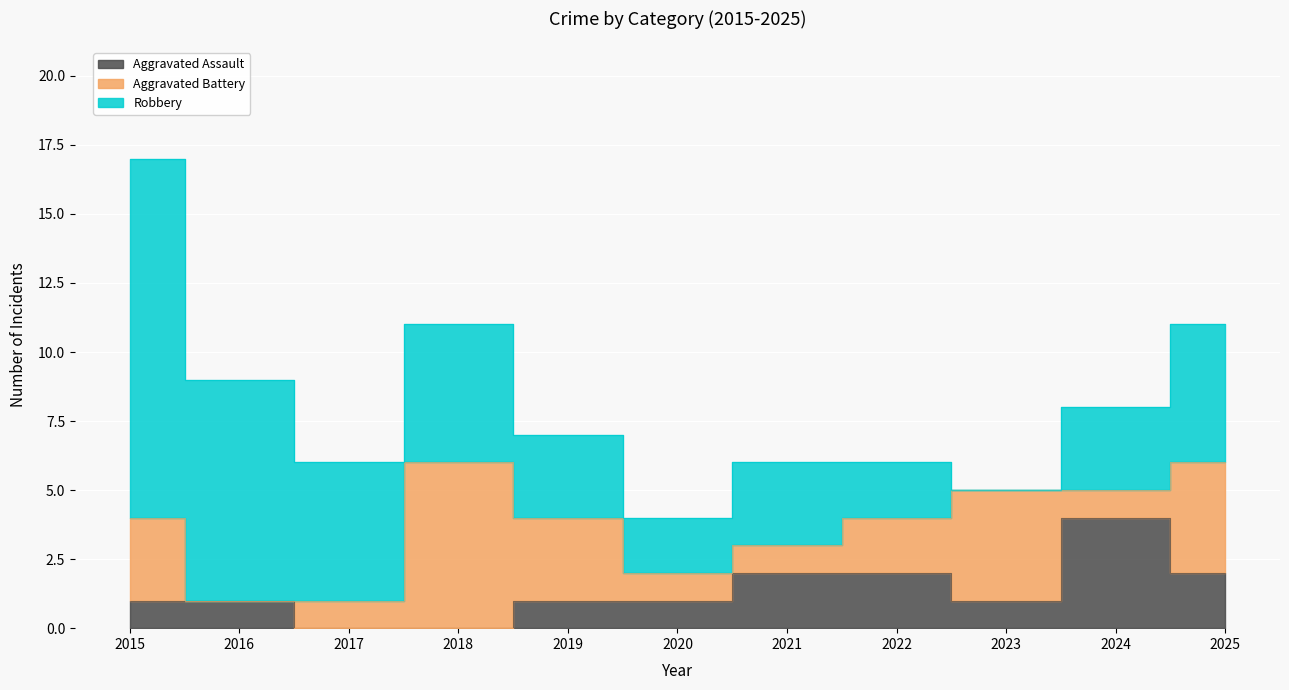

What is the value of the Robbery point at the 11th from the left?

5